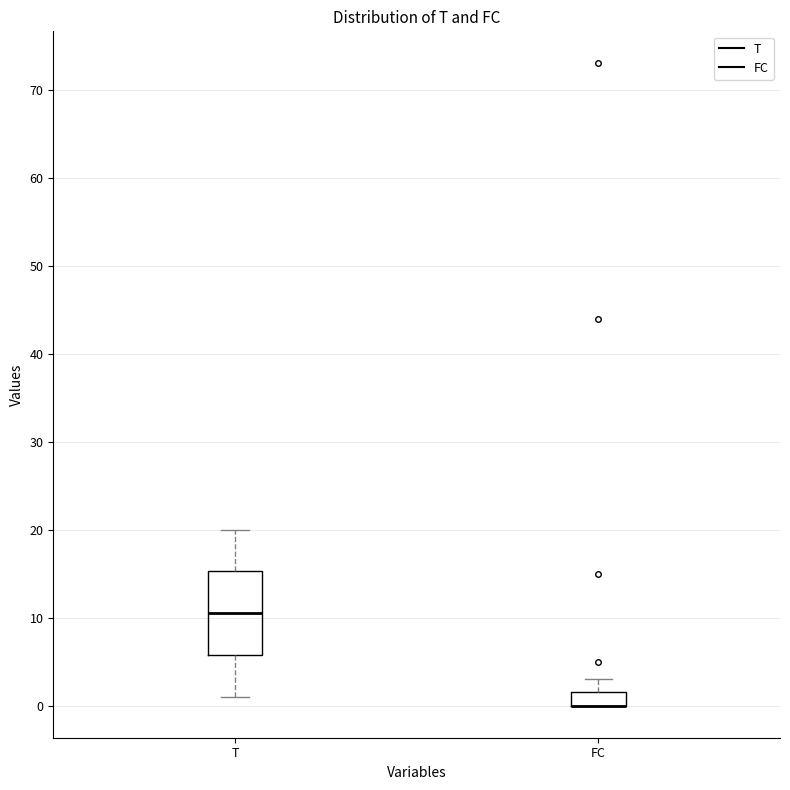

Reading left to right, read every box against the y-axis: the position of its median line, the range the box covers, and the ends of its whiskers. The values are not printed on the chart, so give them approximately, as read against the axis.

T: median 11, box 6 to 15, whiskers 1 to 20
FC: median 0 (drawn on the box's lower edge), box 0 to 2, whiskers 0 to 3